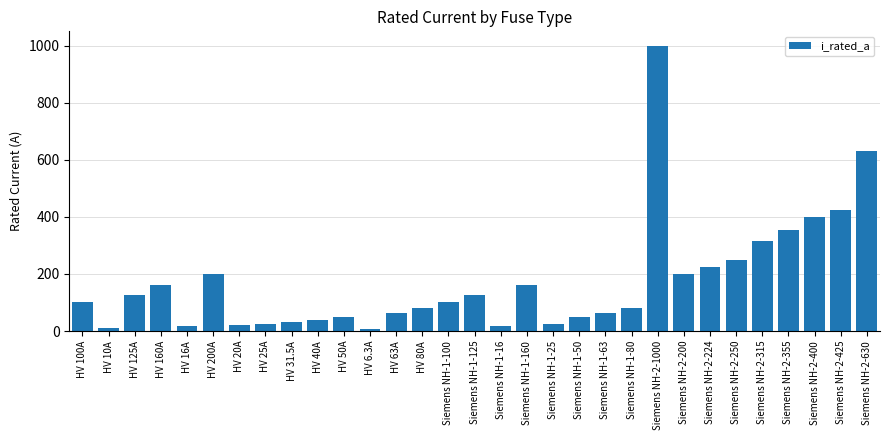

What is the change in value from Siemens NH-1-63 to Siemens NH-2-355?

+292.0